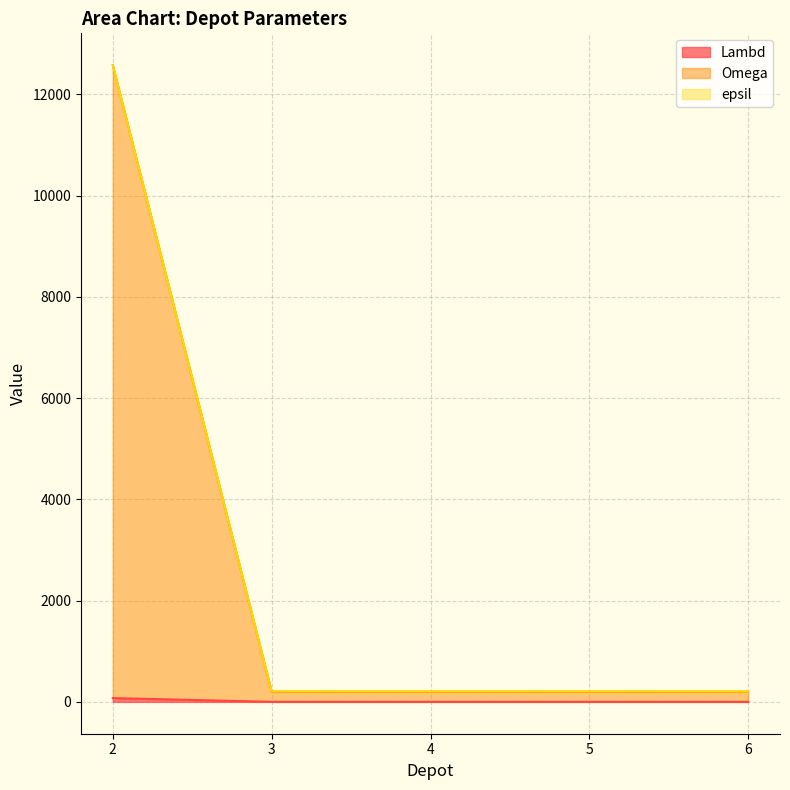

Which category has the lowest value in the epsil series?

3